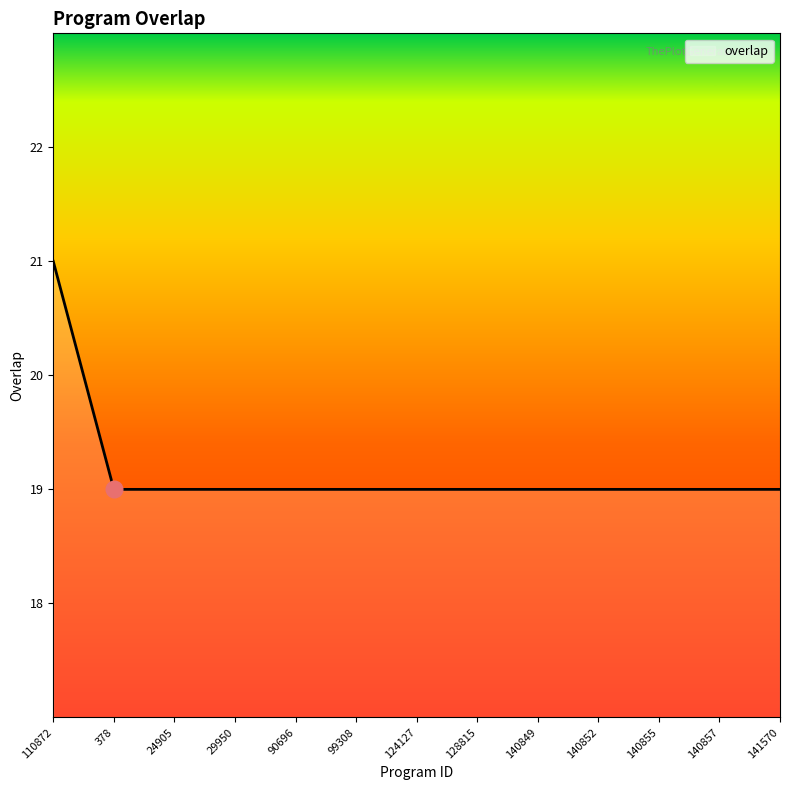

How many distinct data groups are displayed?

1